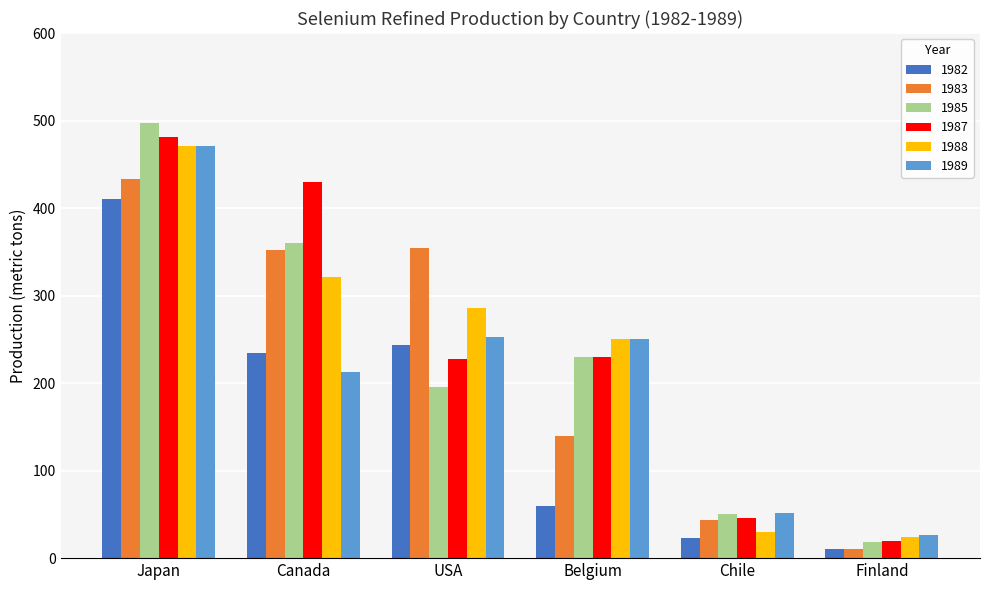

How many categories are shown in the chart?

6